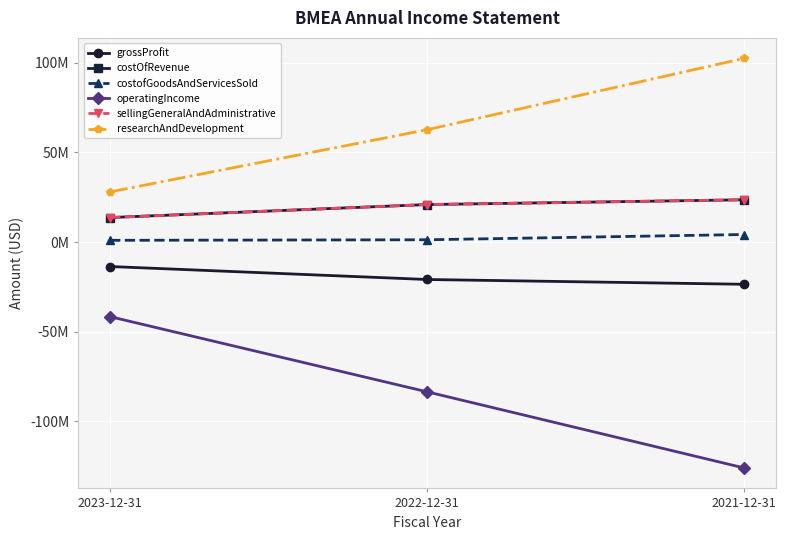

Is this an area chart (filled region under the line)?

No